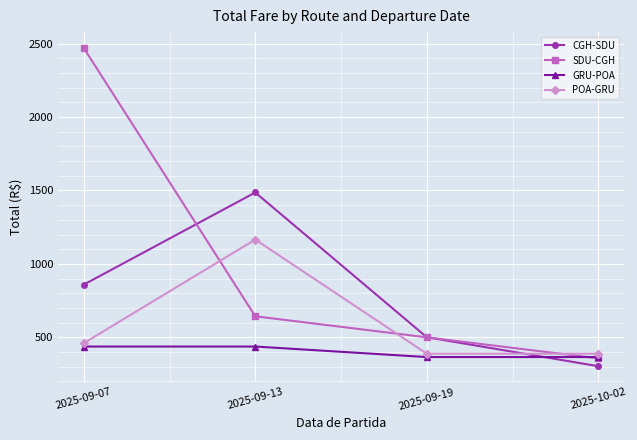

How many times do SDU-CGH and POA-GRU cross each other?

3